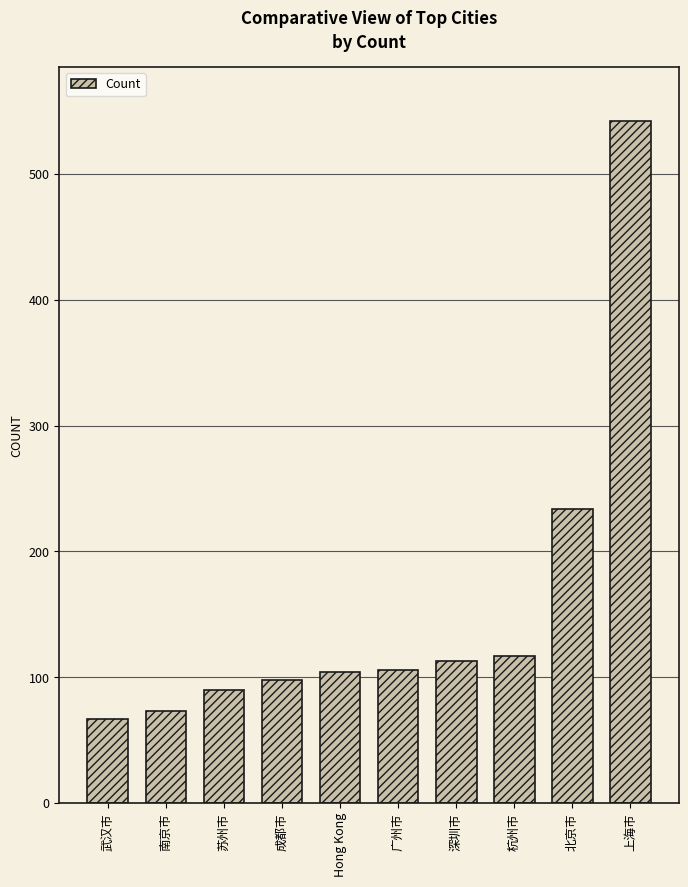

What is the difference between the values at 南京市 and 深圳市?

40